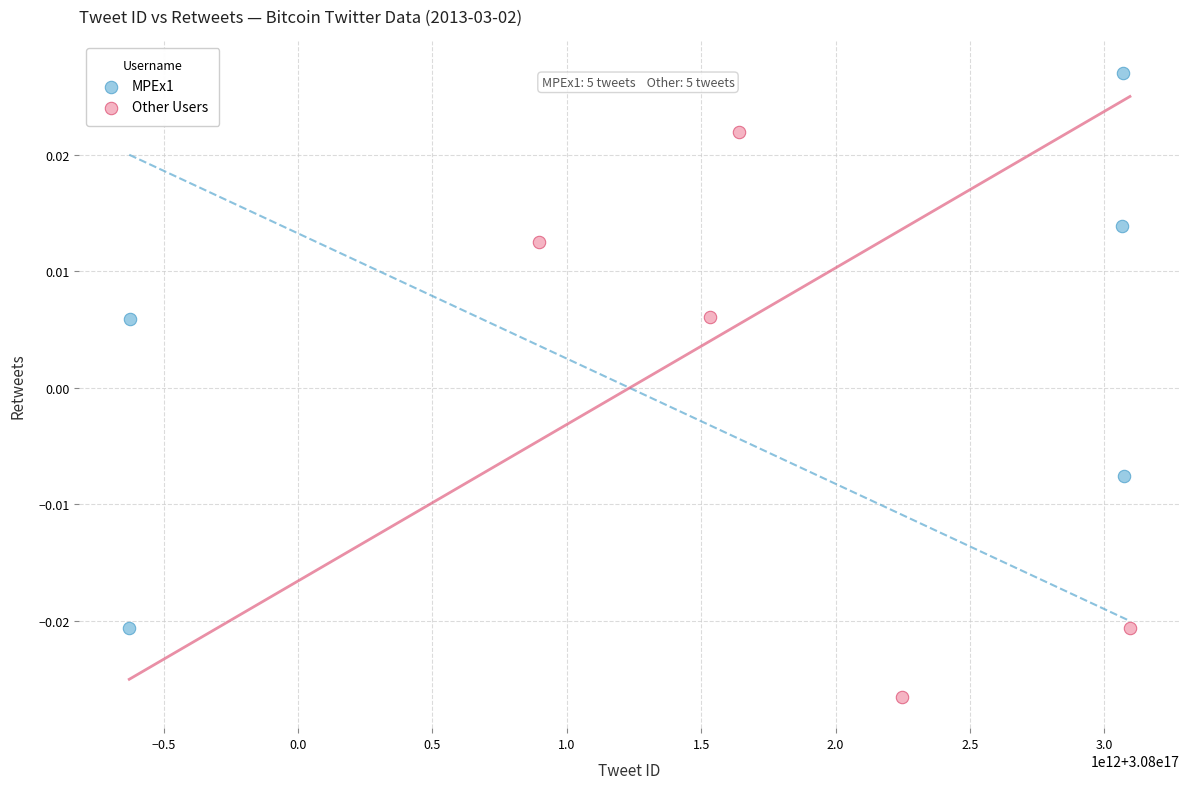

What are all the series names shown in the legend?

MPEx1, Other Users